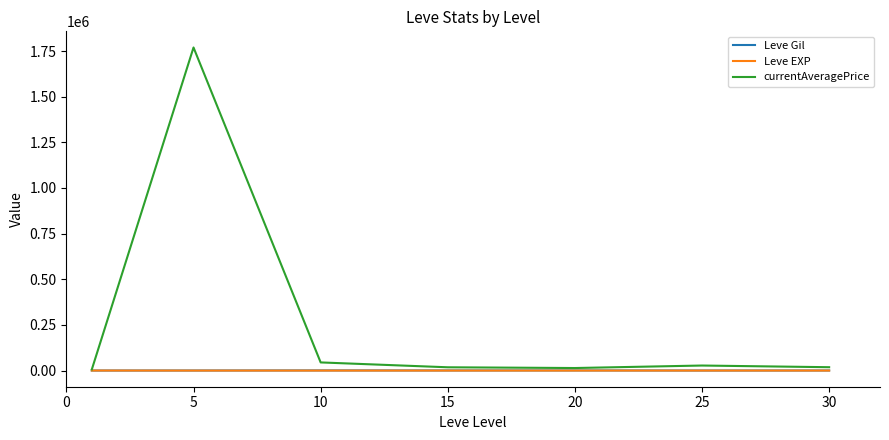

What is the maximum value shown in the chart?

1769425.8